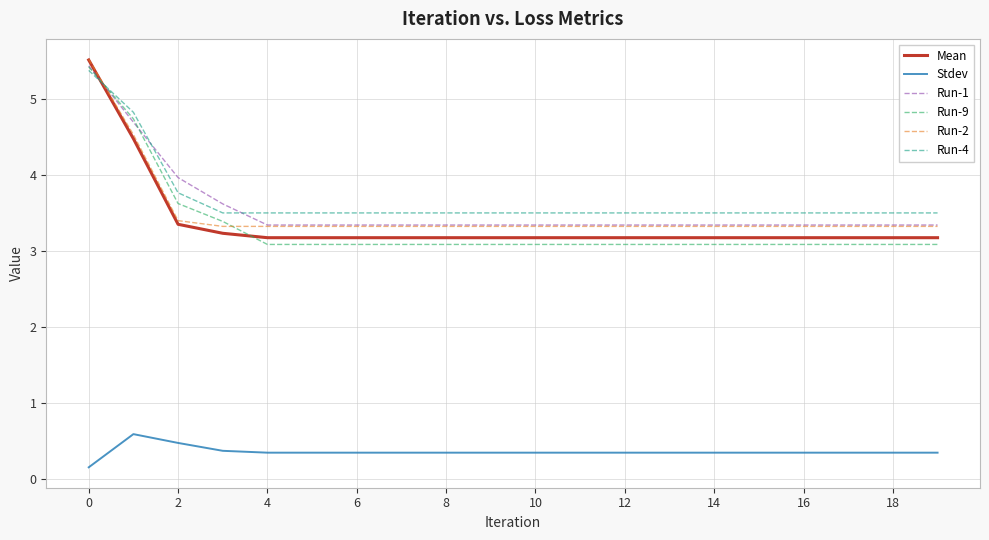

True or false: Stdev and Run-4 intersect in this chart.

False